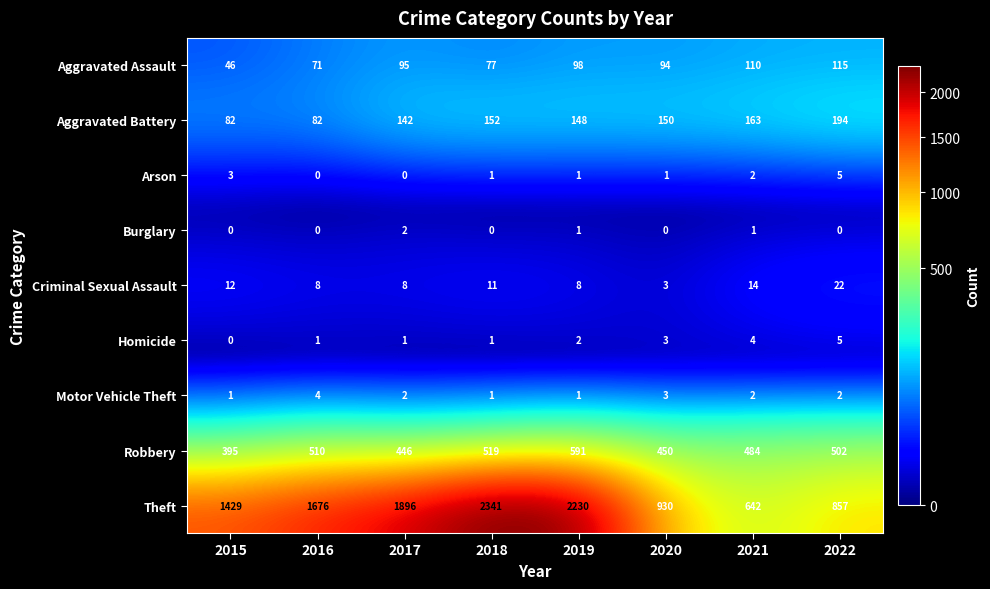

What is the minimum value for Aggravated Assault?

46